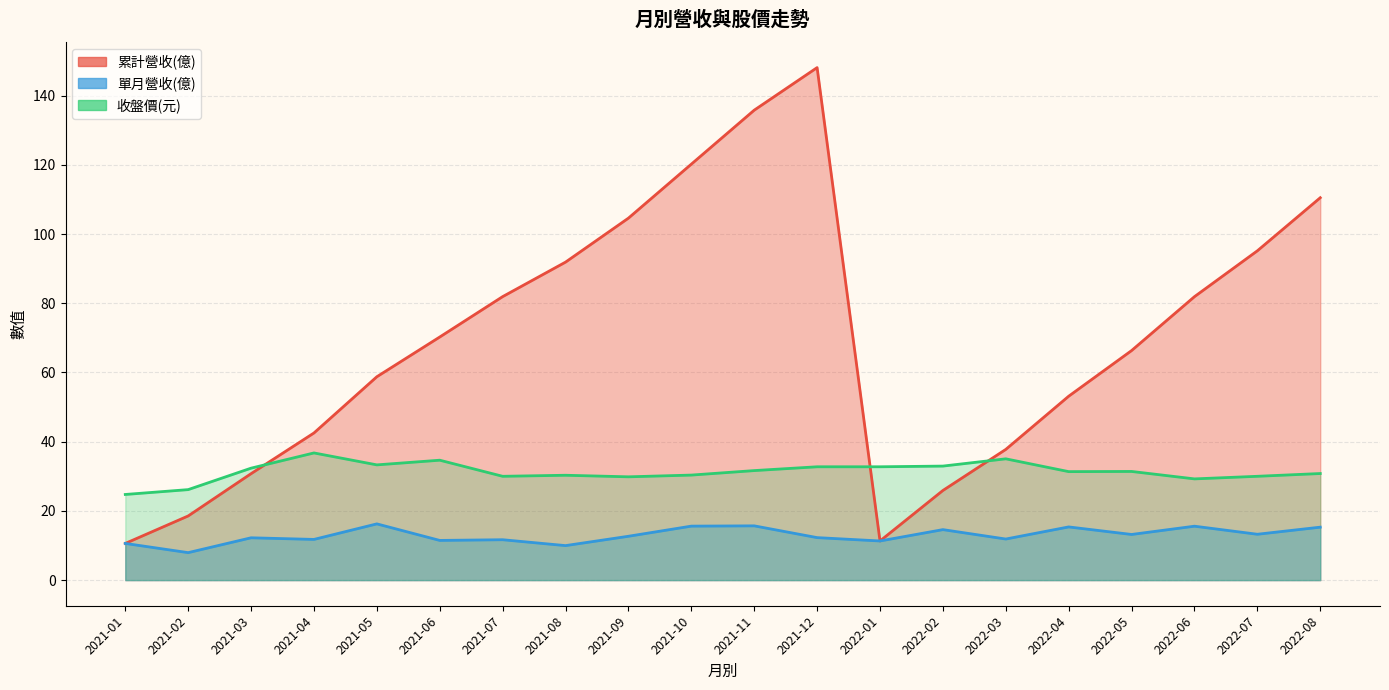

What is the difference between the second highest and second lowest values in the 單月營收(億) series?

5.7